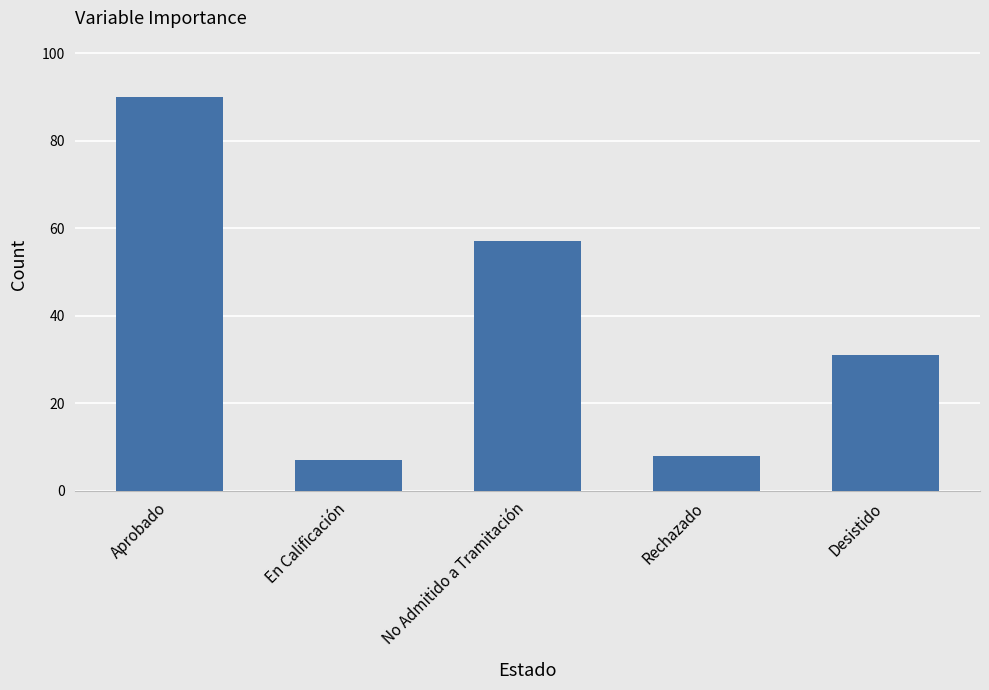

Where is the data nearest to the value 48?

No Admitido a Tramitación